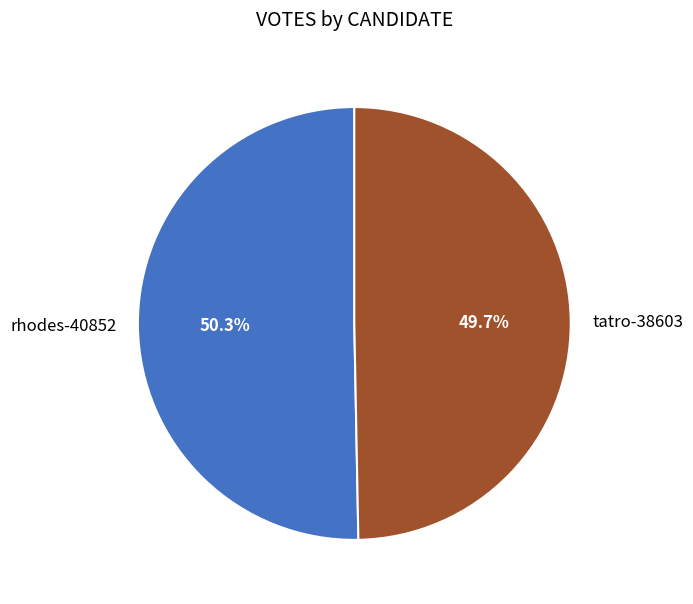

Which category has the smallest portion of the pie?

tatro-38603